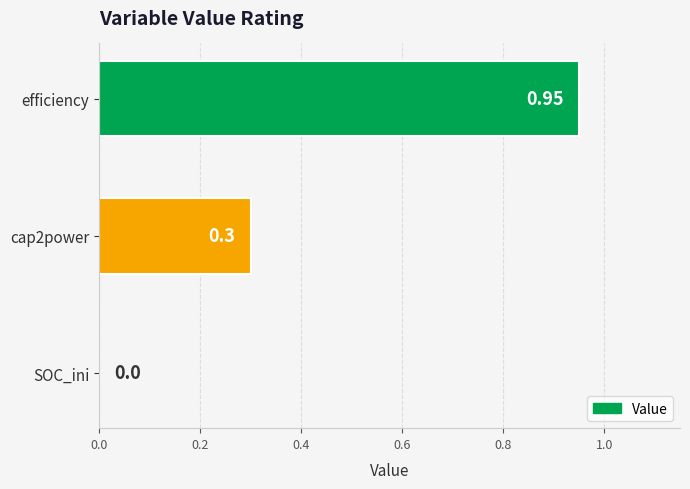

At which label is the value closest to 0?

SOC_ini